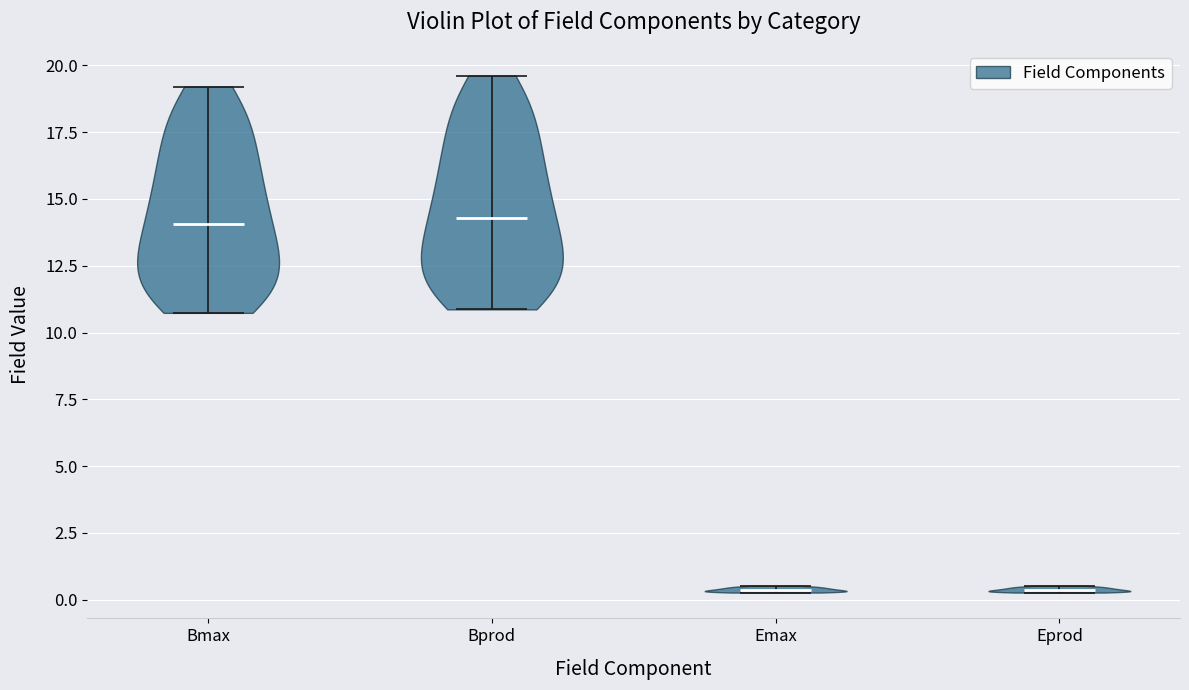

What is the highest point the violin for Bmax reaches on the y-axis? The values are not printed on the chart, so give them approximately, as read against the axis.

19.0